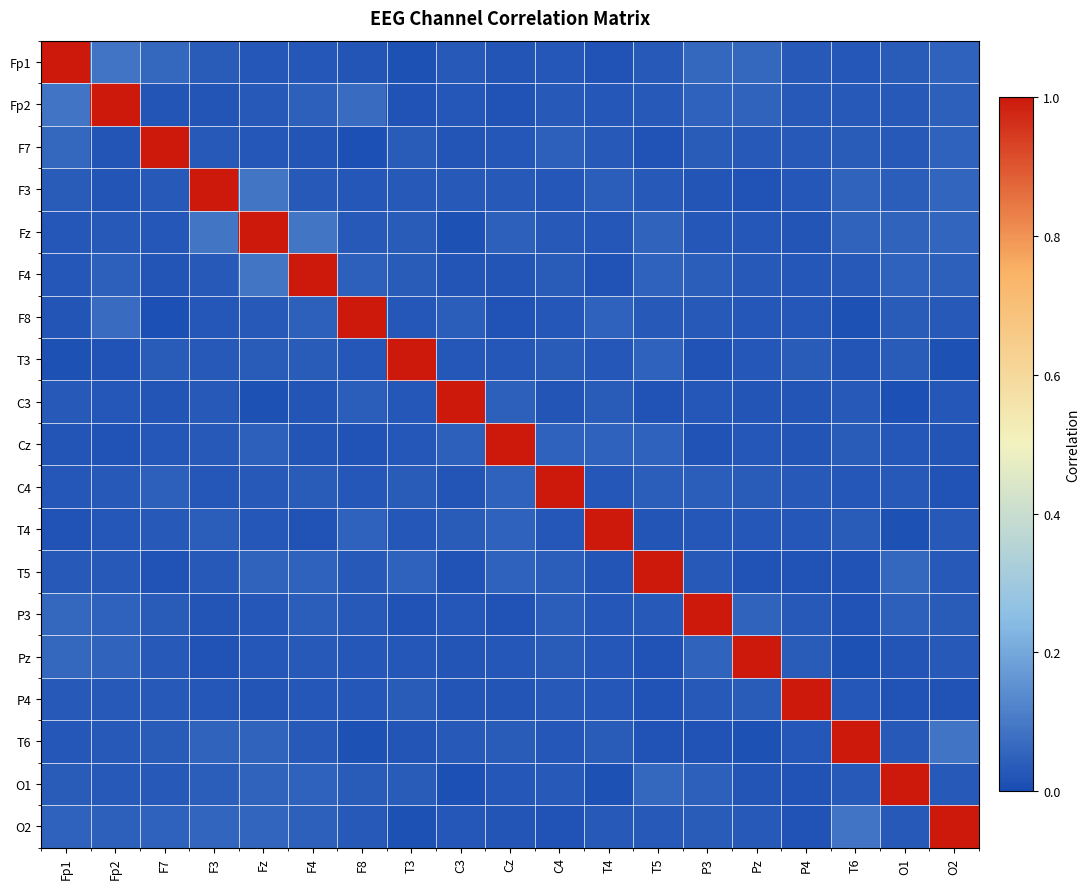

What is the spread (max minus min) of values at T6?

1.0